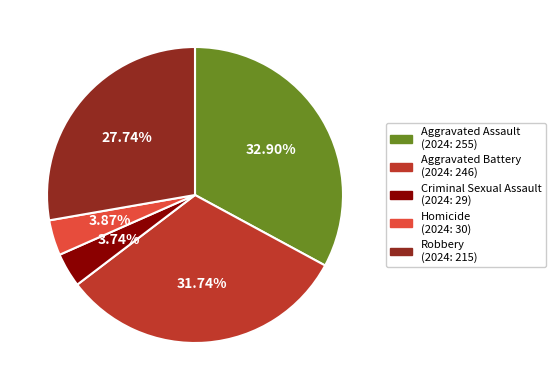

Is there any slice that represents more than half of the pie?

No